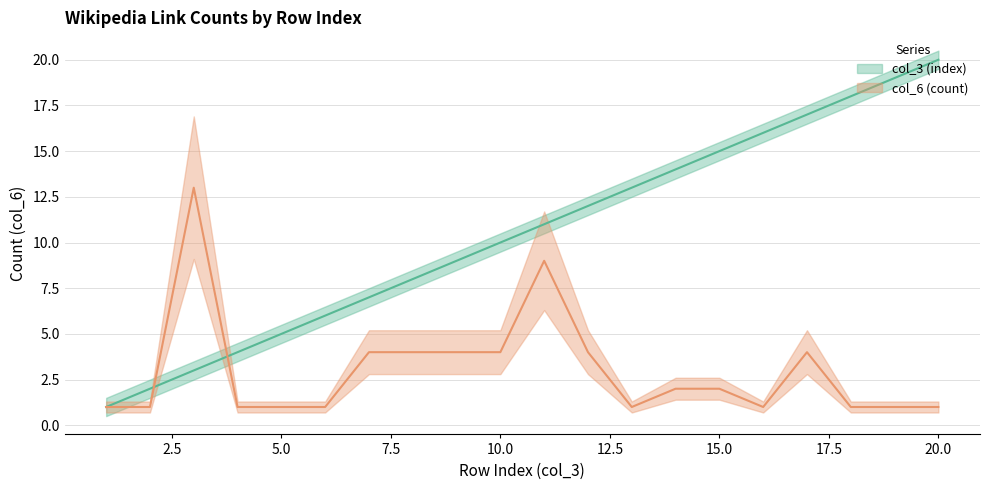

At which category does col_6 (count) reach its first local valley?

13